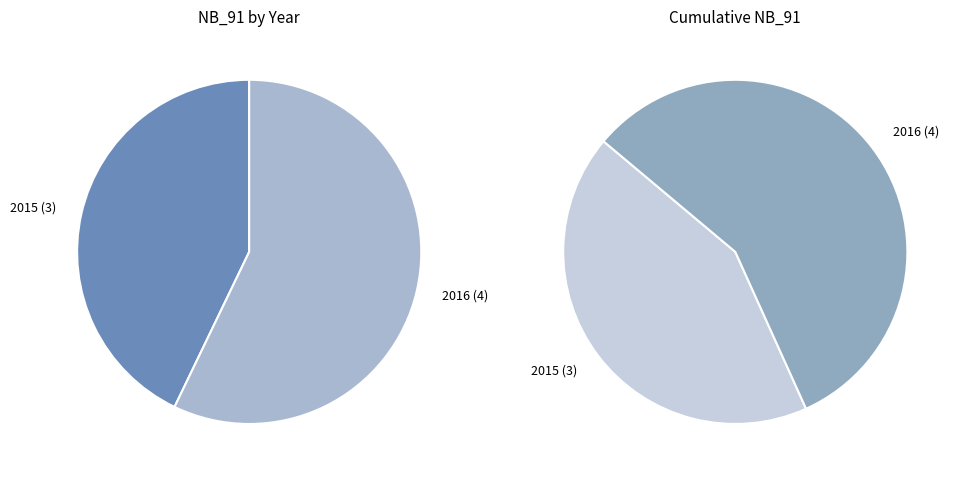

To the nearest percent, what is the average slice percentage?

50%